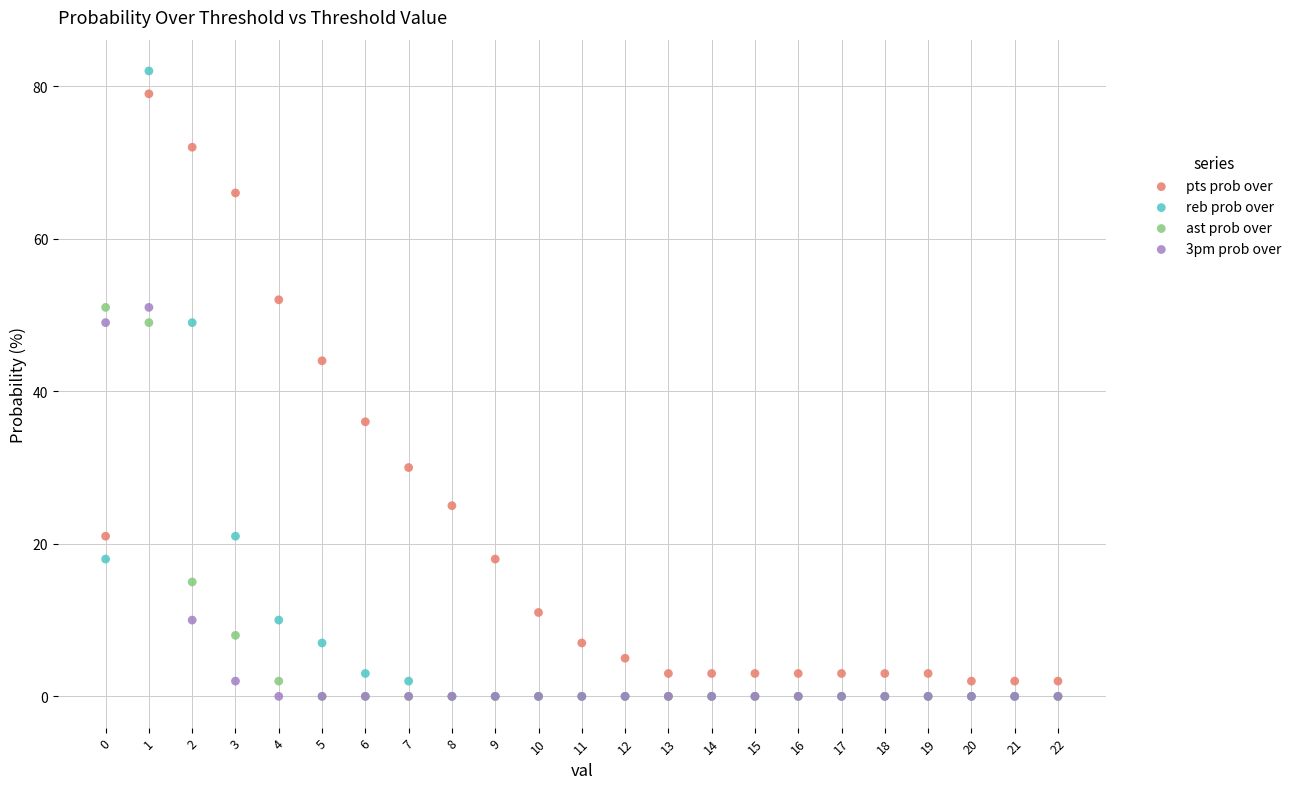

In the reb prob over series, what Y value is closest to 41?

49